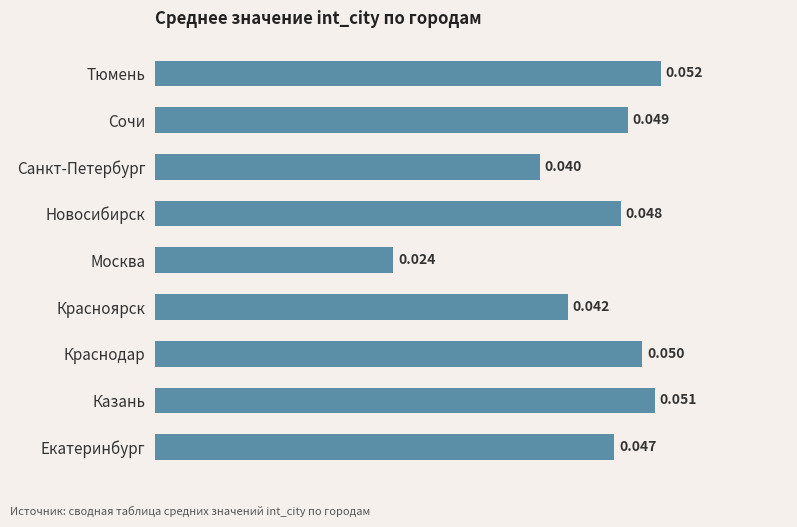

Where is the data nearest to the value 0?

Москва